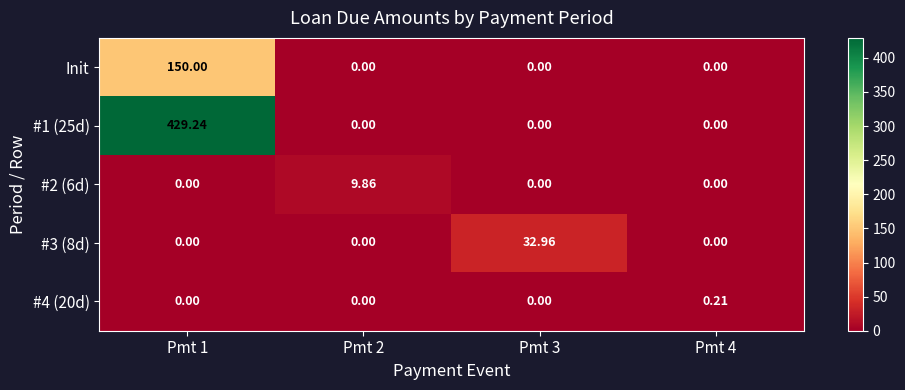

Which series has the widest spread of values?

#1 (25d)